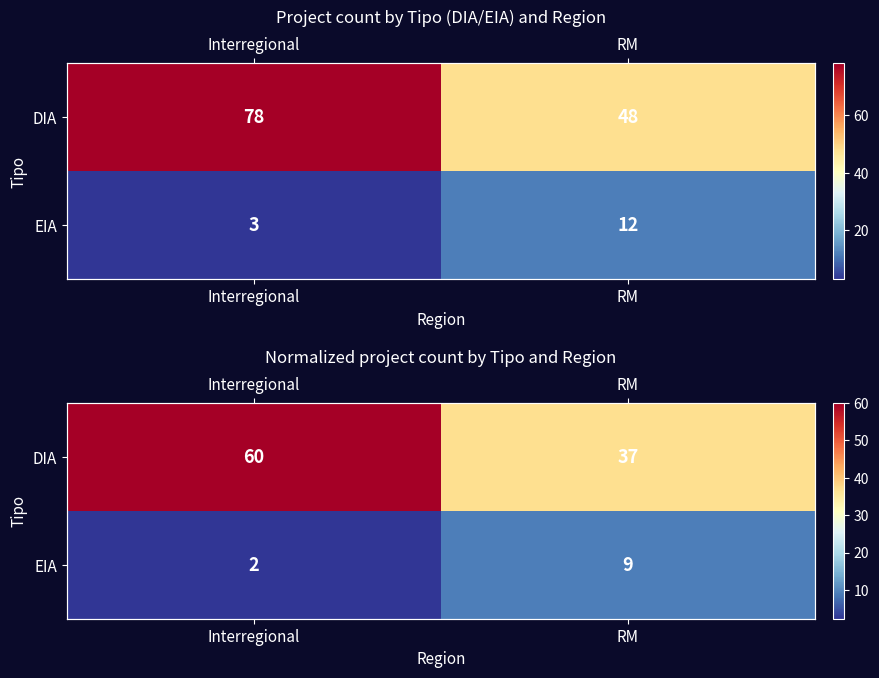

Is the value of EIA at RM greater than the value of DIA at Interregional?

No